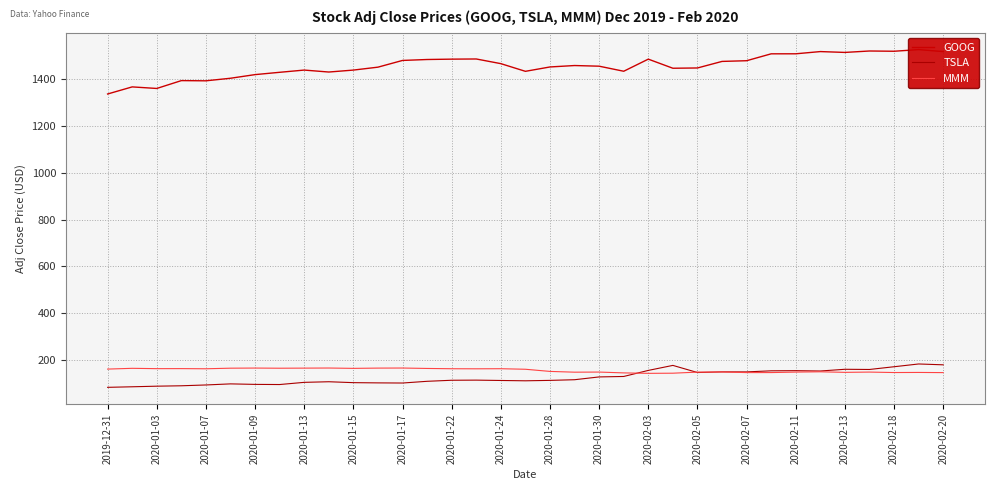

True or false: GOOG and MMM intersect in this chart.

False